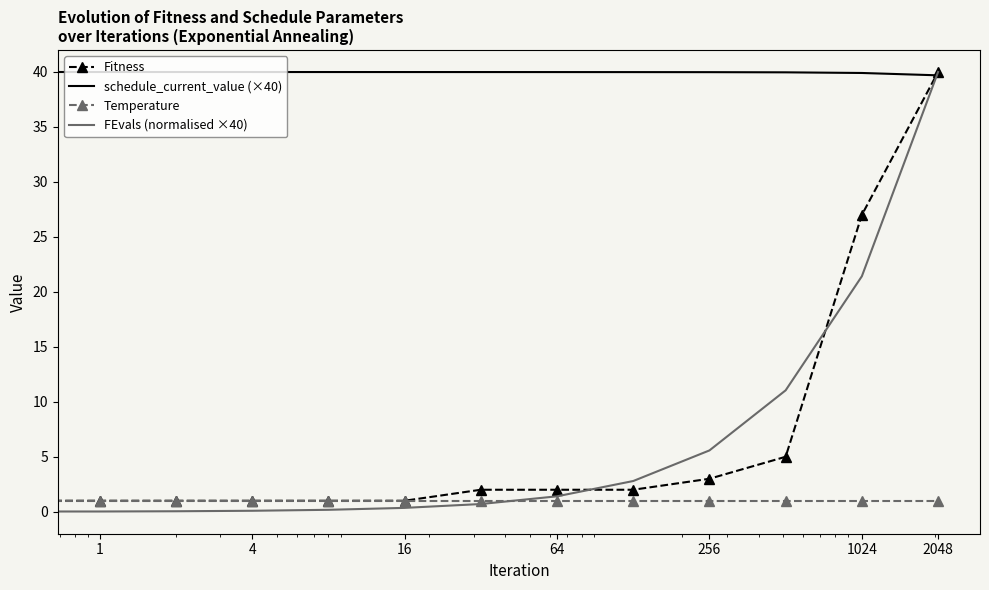

True or false: schedule_current_value (×40) and Temperature intersect in this chart.

False